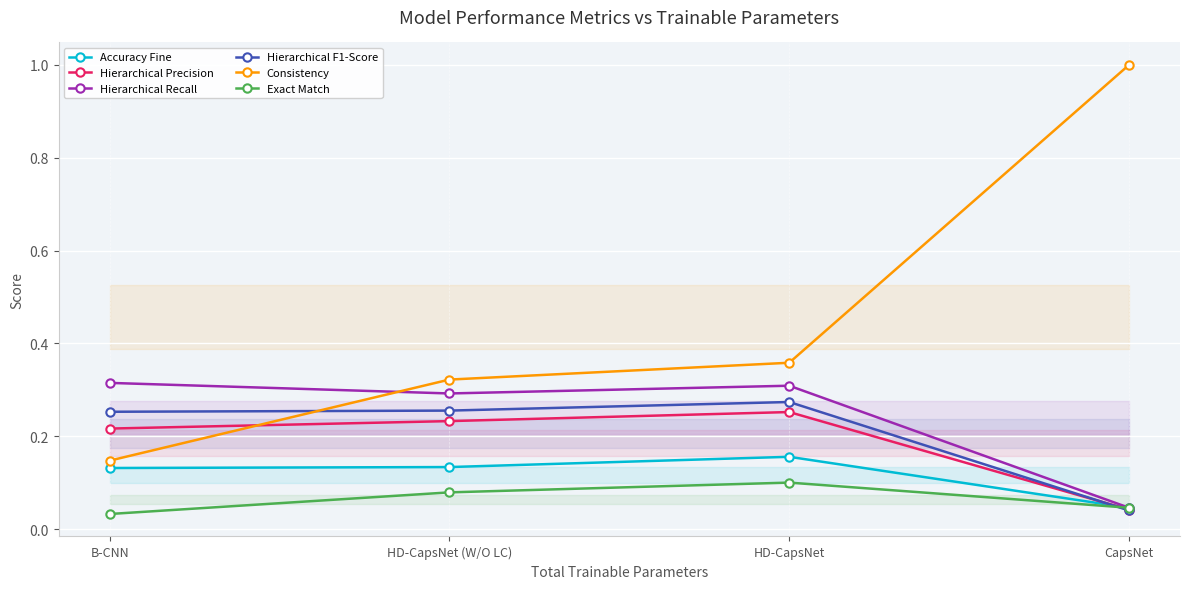

Which series changed the most between B-CNN and HD-CapsNet?

Consistency